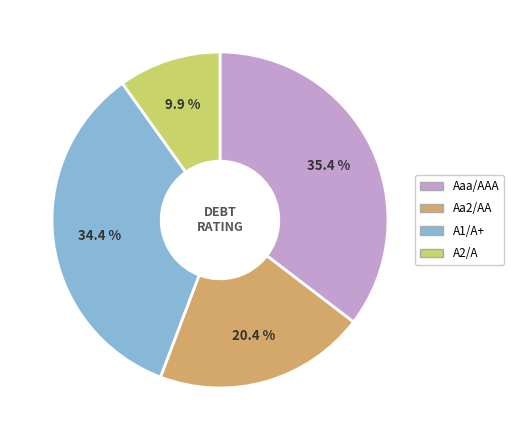

To the nearest percent, what is the average slice percentage?

25%